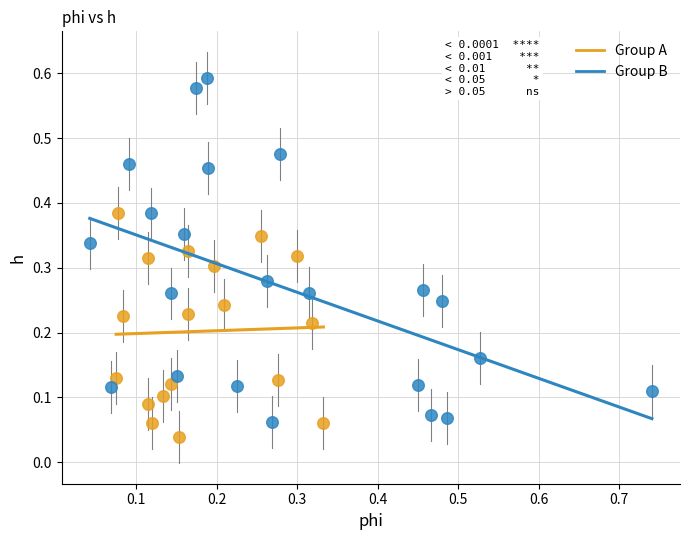

Which series contains the highest Y value?

Group B